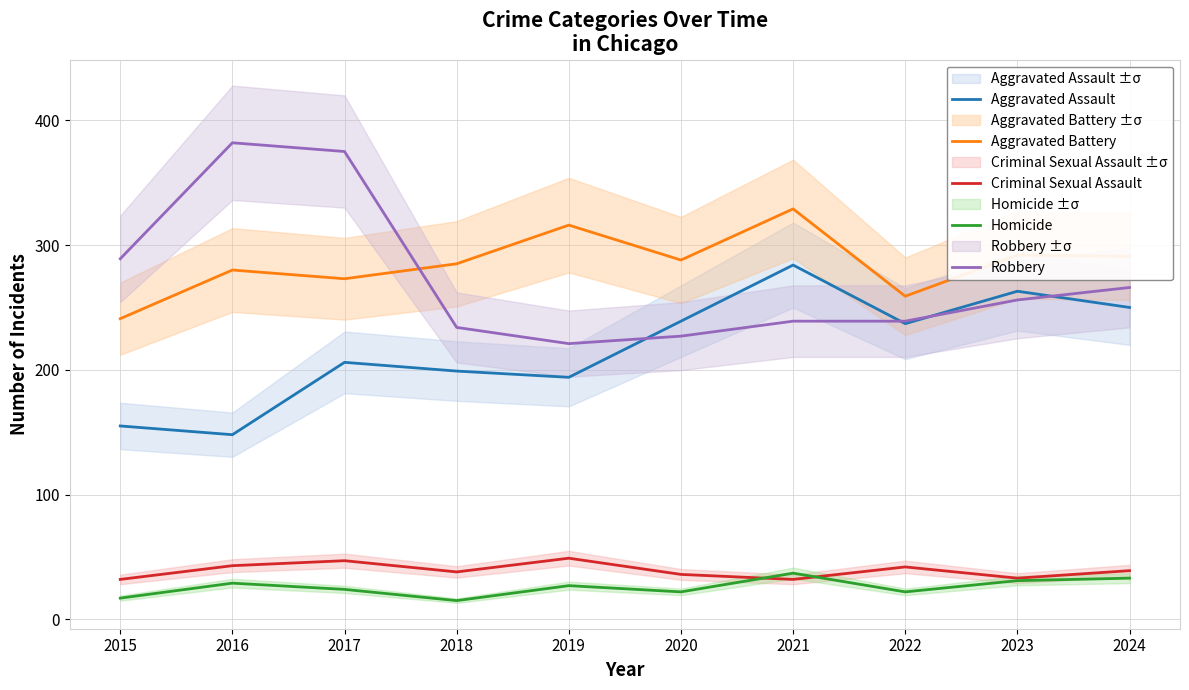

True or false: Homicide and Criminal Sexual Assault cross at least once.

True